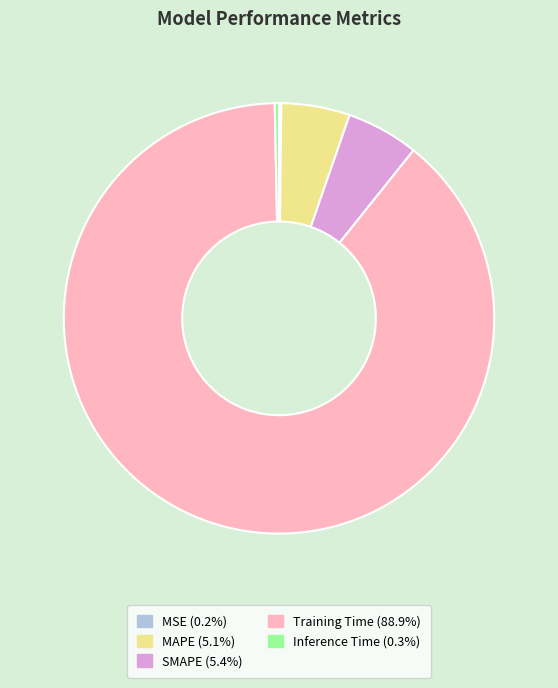

Do Inference Time and Training Time together represent more than half of the pie?

Yes